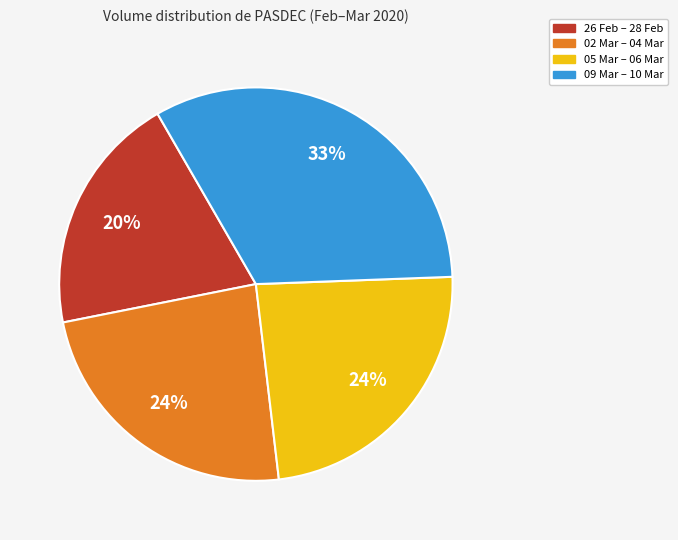

Approximately how many times larger is the value at 26 Feb – 28 Feb compared to 02 Mar – 04 Mar?

0.8